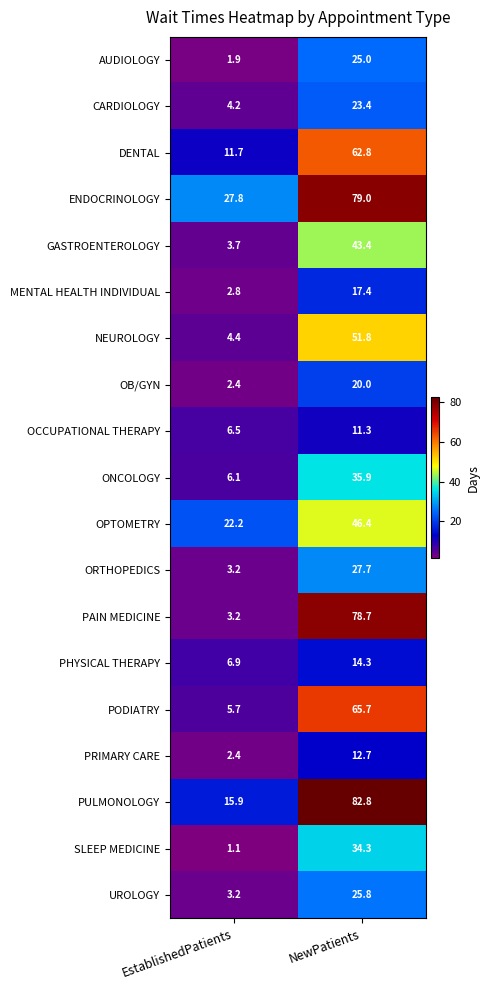

Which series changed the most between EstablishedPatients and NewPatients?

PAIN MEDICINE